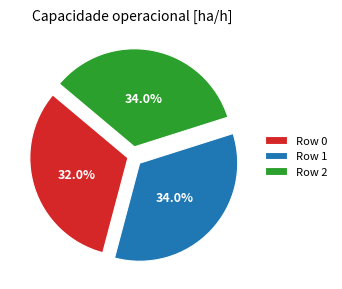

Is there a majority slice in this chart?

No